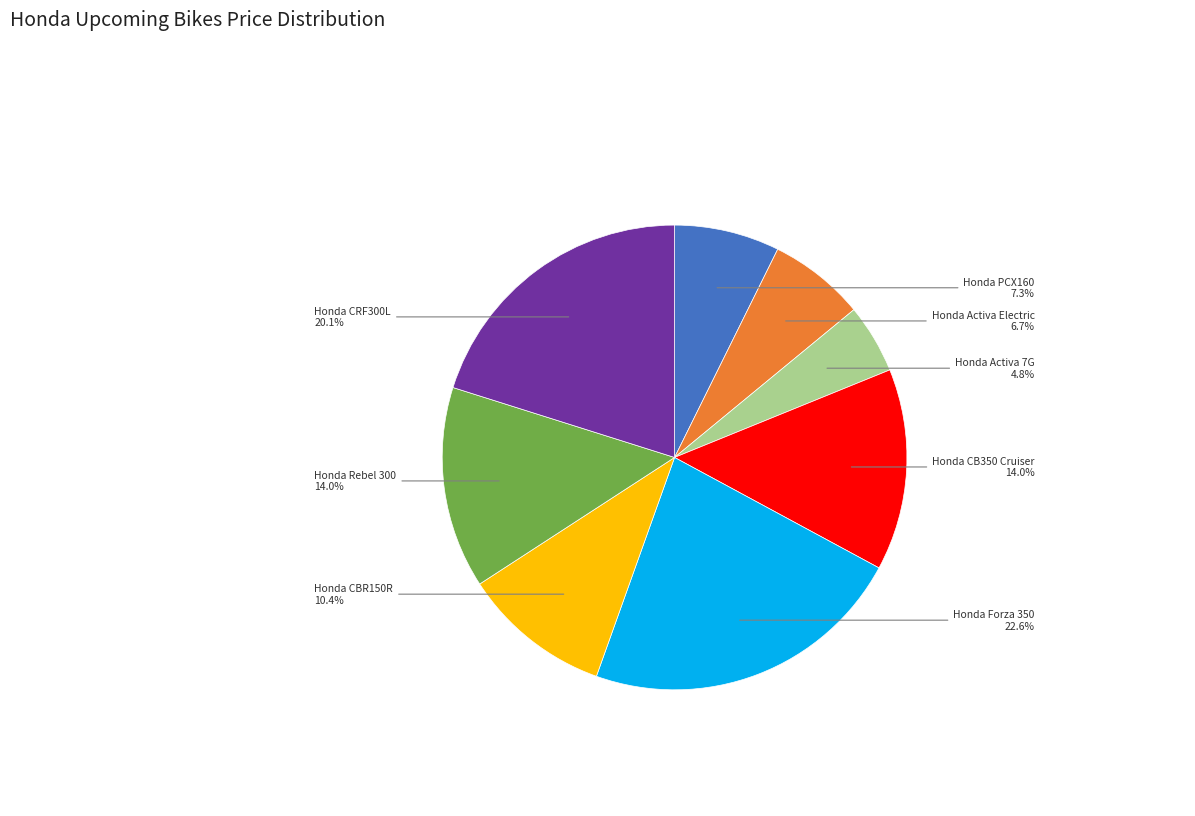

Does any single category account for the majority?

No